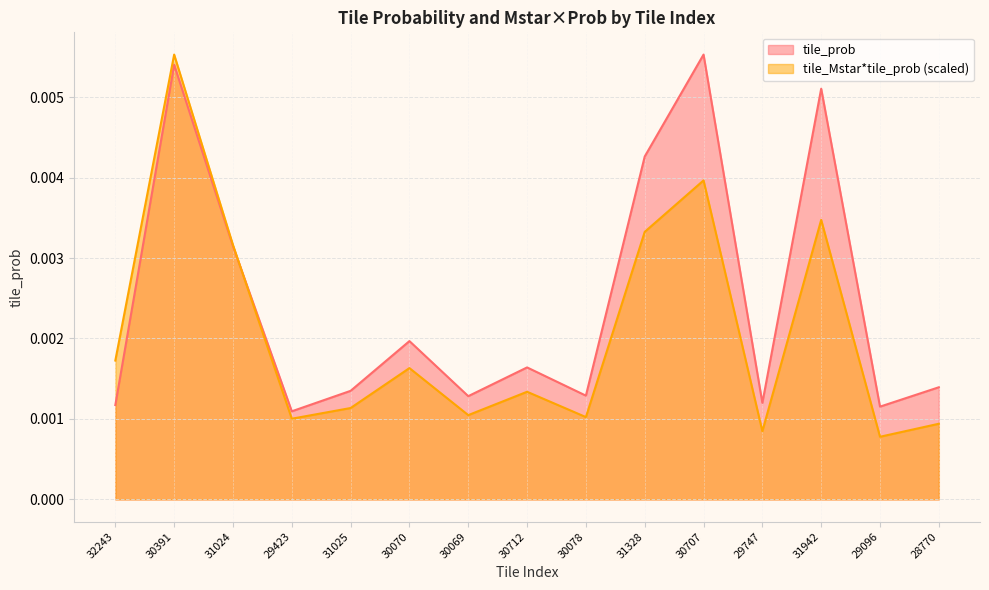

List the series in order of their peak value, highest first.

tile_prob, tile_Mstar_prob